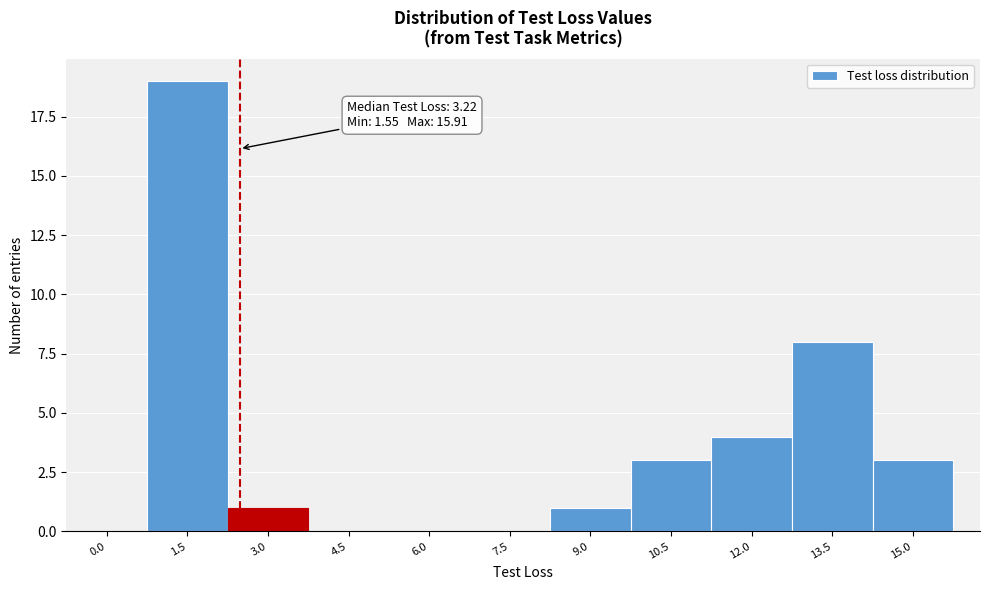

Reading left to right, list all the values displayed in this chart.

0.0=0	1.5=19	3.0=1	4.5=0	6.0=0	7.5=0	9.0=1	10.5=3	12.0=4	13.5=8	15.0=3